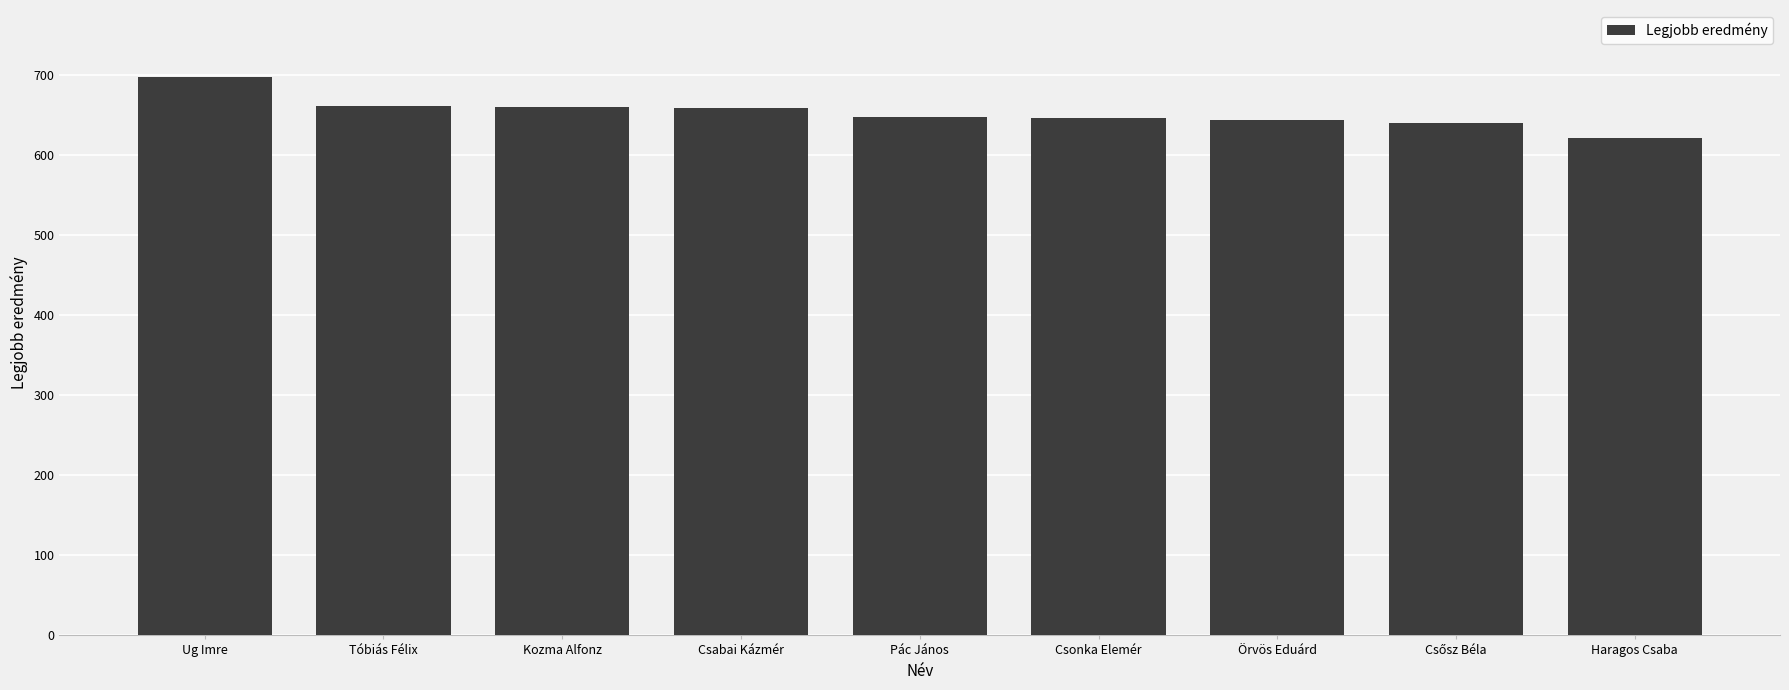

Is it true that the value at Pác János is 648?

True